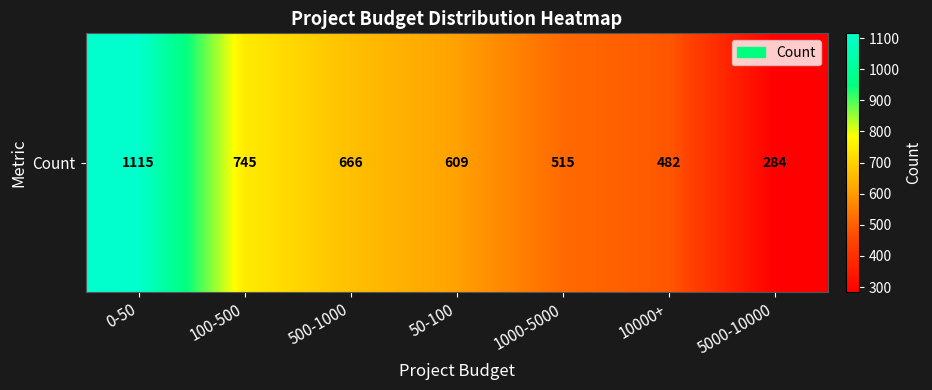

What is the change in value from 1000-5000 to 10000+?

-33